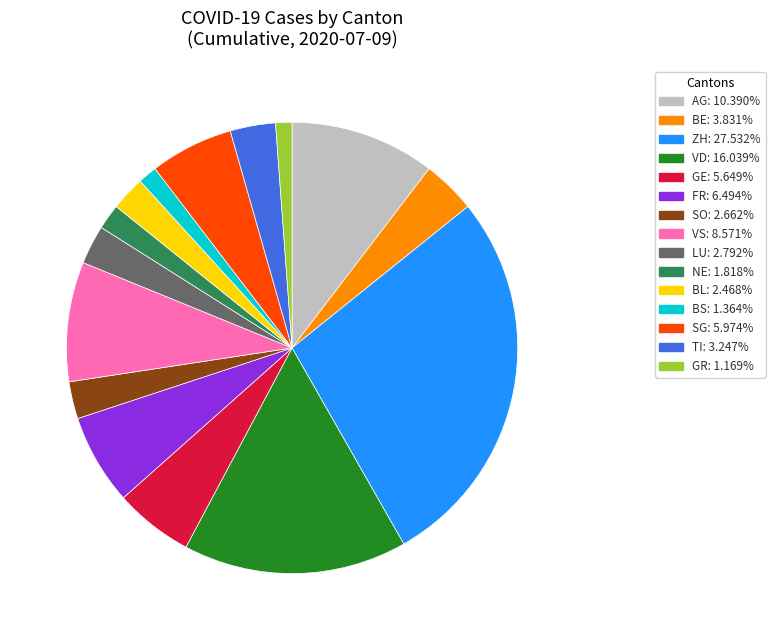

Is SG: 5.974% the majority of the pie?

No